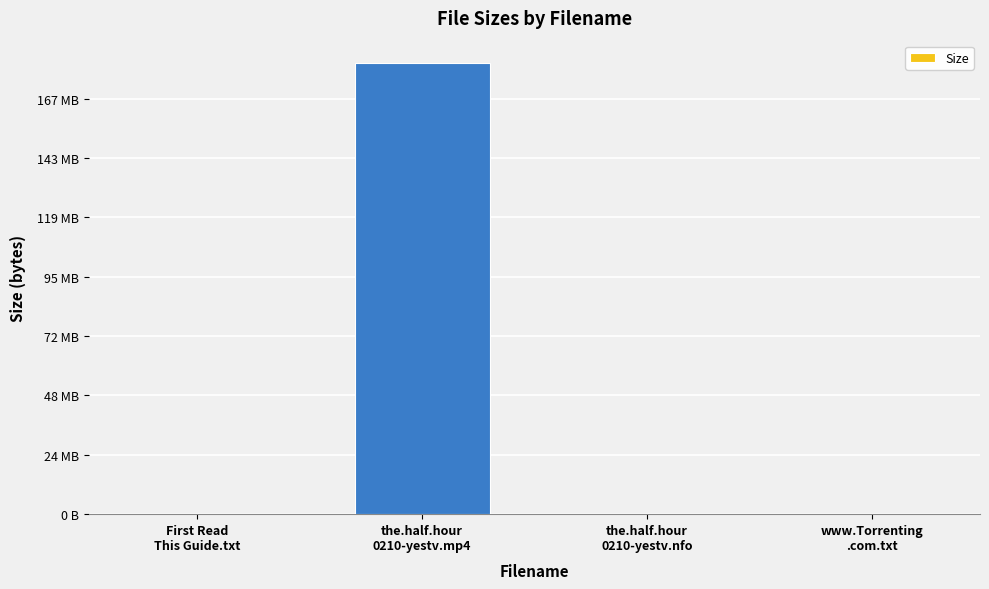

Are the bars horizontal?

No